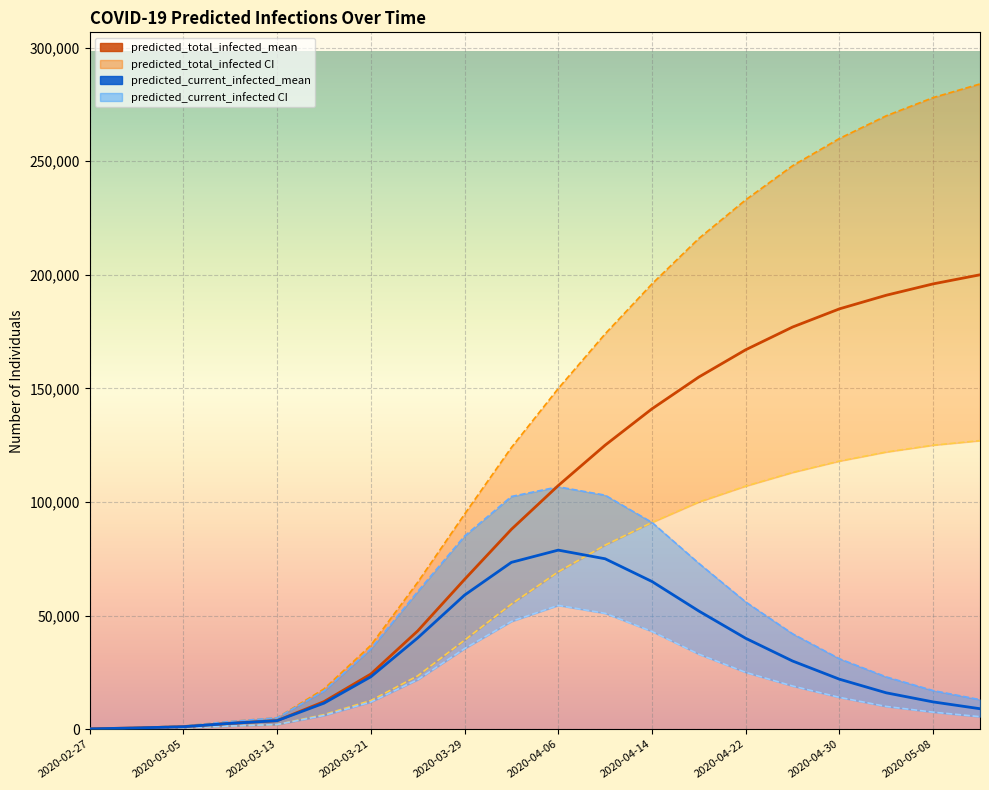

True or false: predicted_current_infected_upper has more than 0 interior local peaks.

True